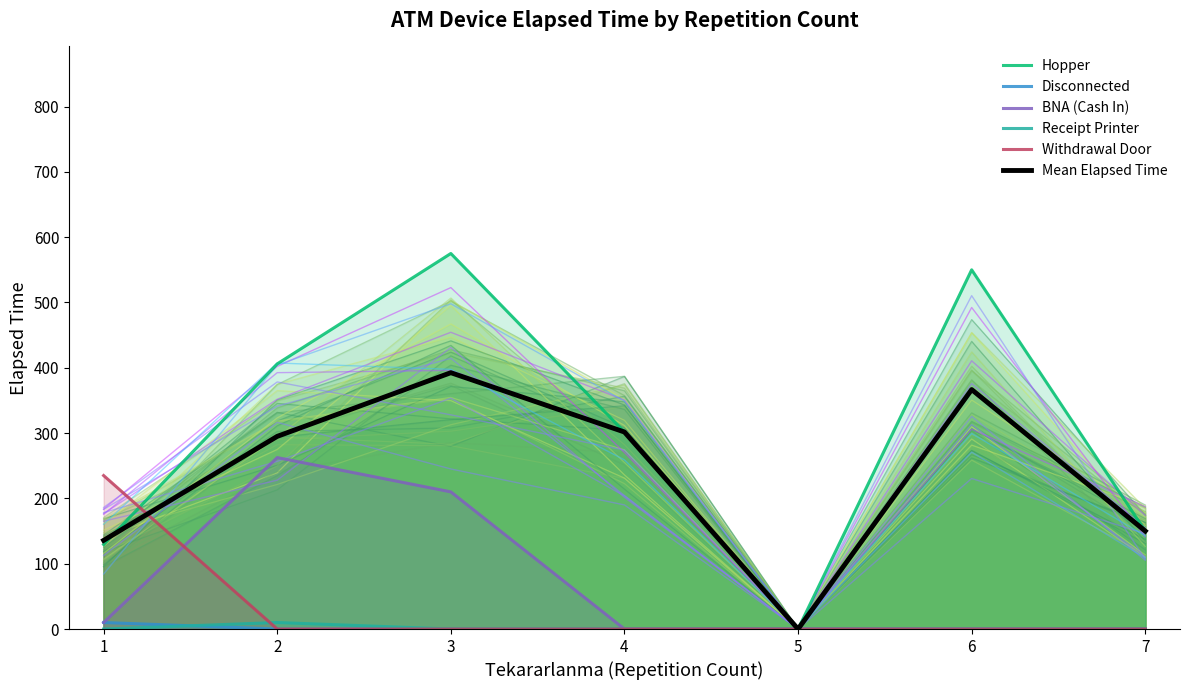

What are all the series names shown in the legend?

Hopper, Disconnected, BNA (Cash In), Receipt Printer, Withdrawal Door, Mean Elapsed Time